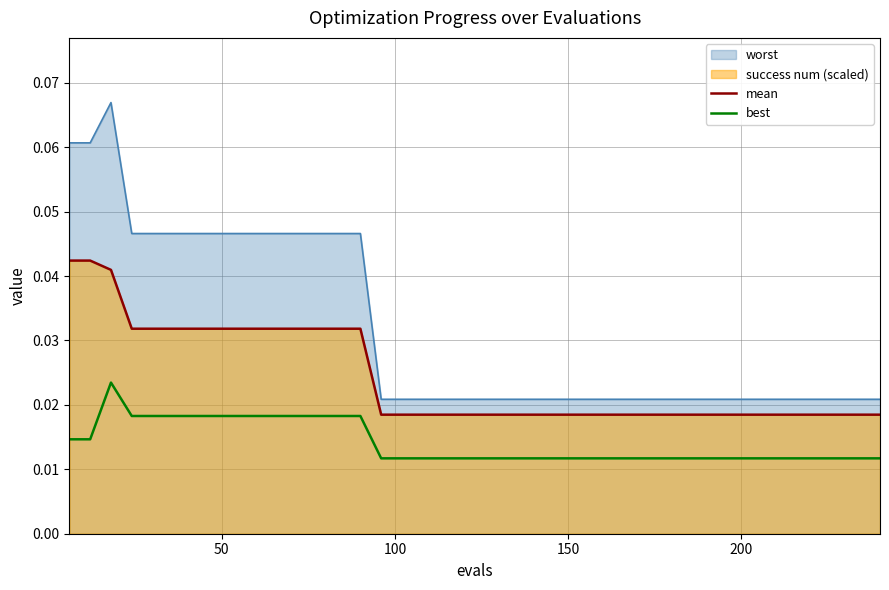

Count the number of categories in the chart.

40